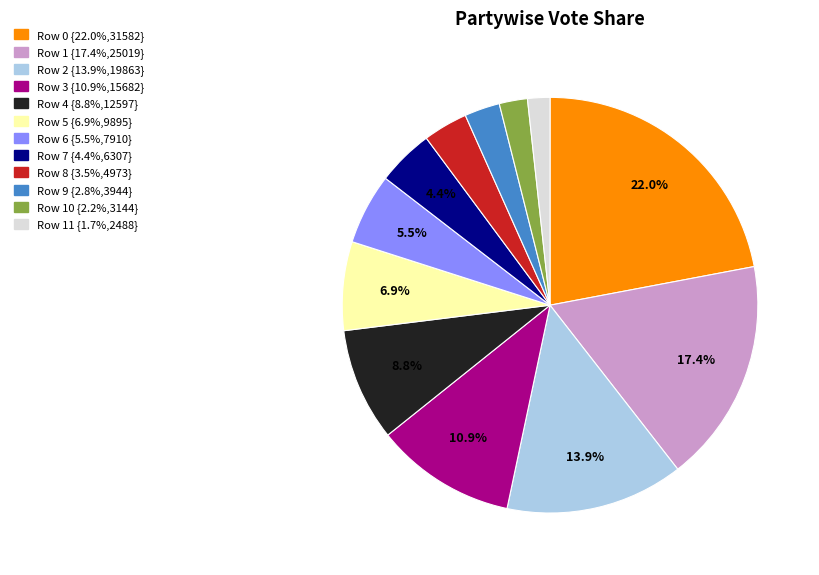

Is there any slice that represents more than half of the pie?

No